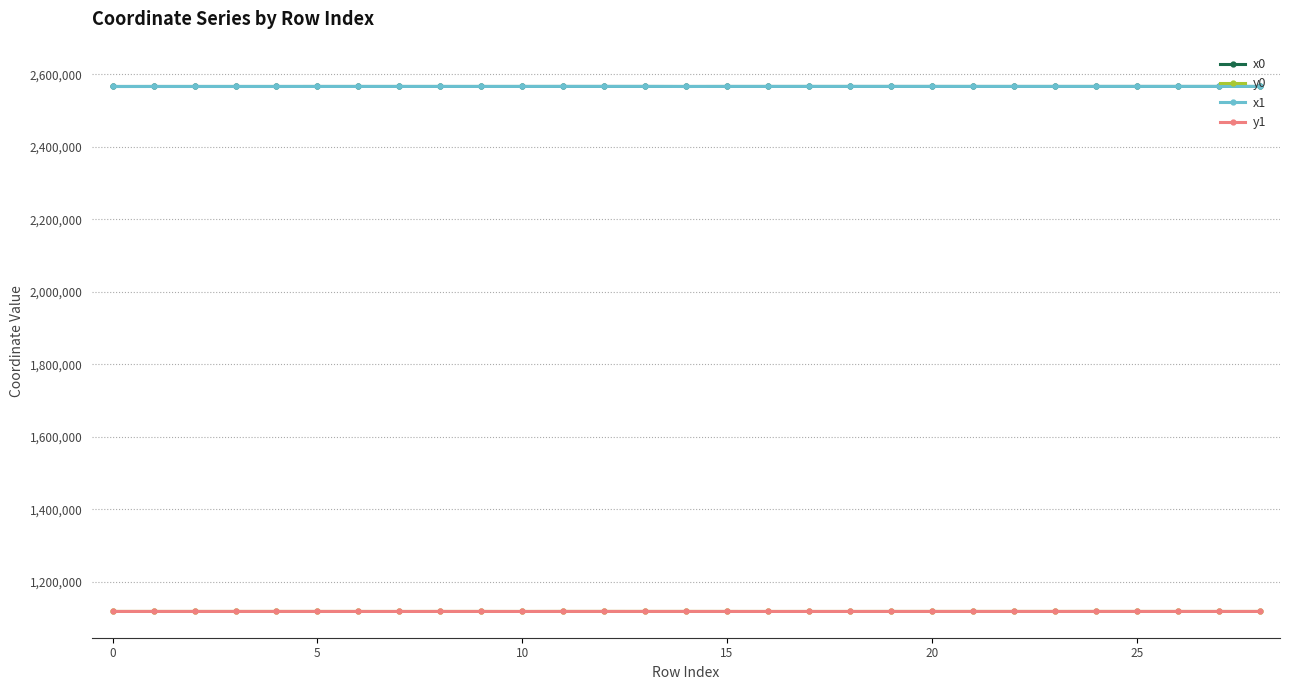

True or false: x1 has more than 0 interior local peaks.

True